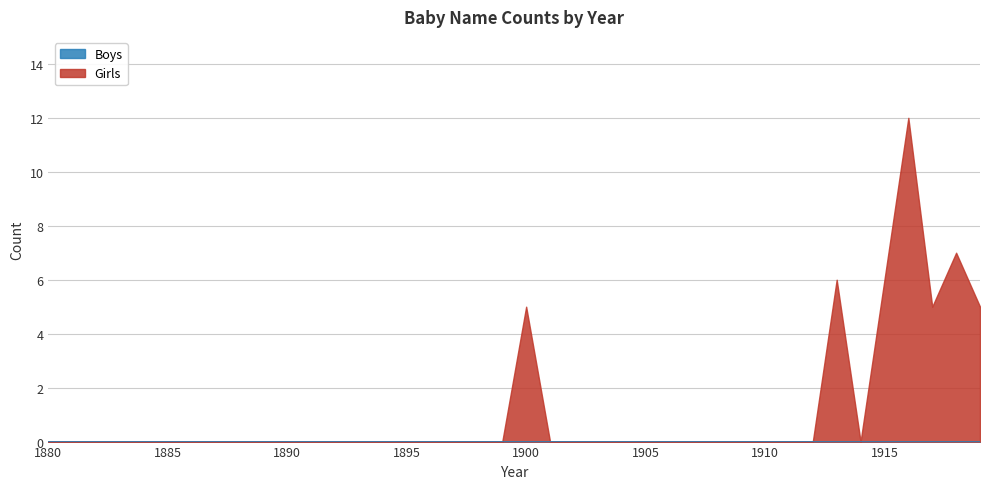

What is the average value?

1